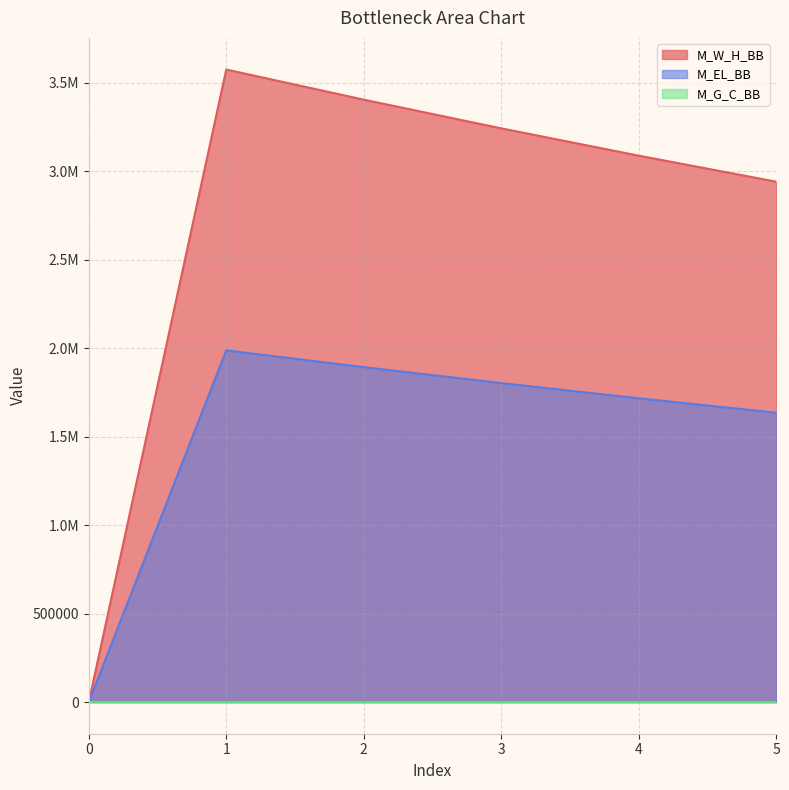

True or false: M_EL_BB and M_W_H_BB cross at least once.

False